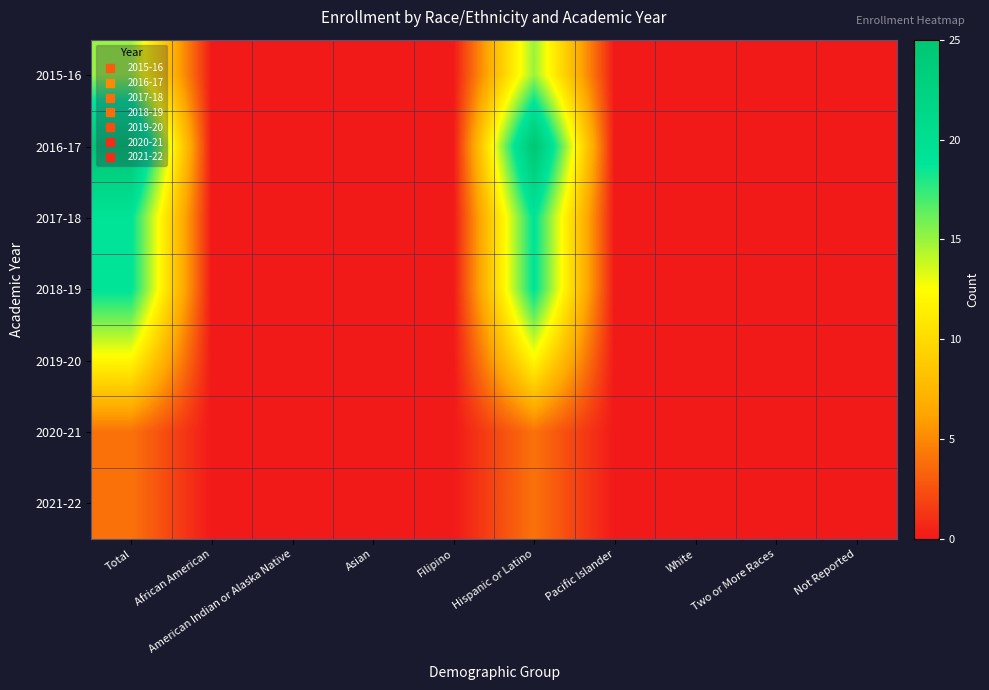

At which category is the sum across all series the highest?

Total